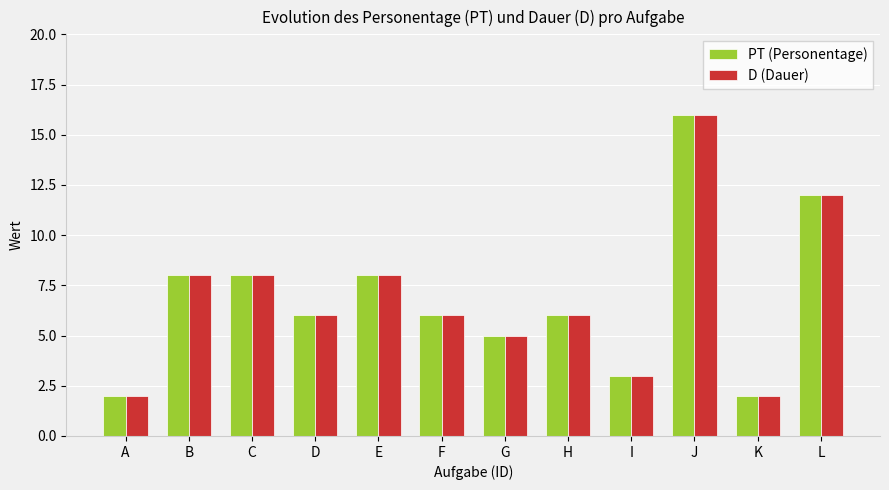

What value does the D (Dauer) series have at G?

5